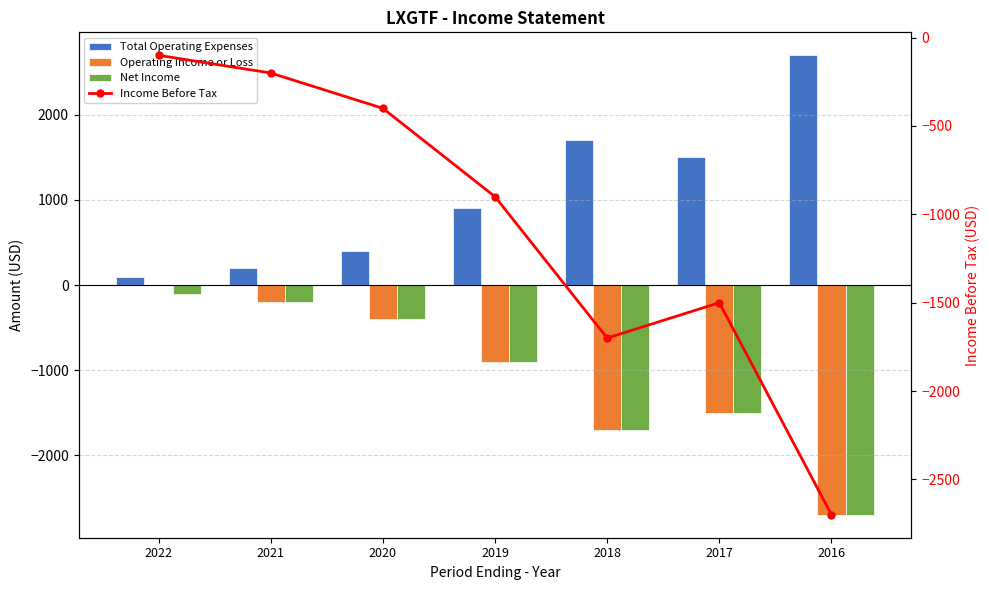

At which category is the sum across all series the highest?

2022